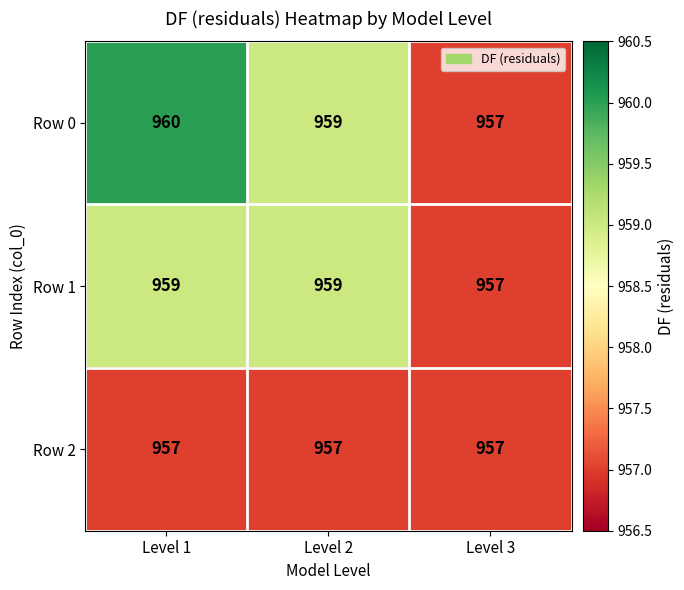

Rank the categories by Row 0 value from highest to lowest.

Level 1, Level 2, Level 3